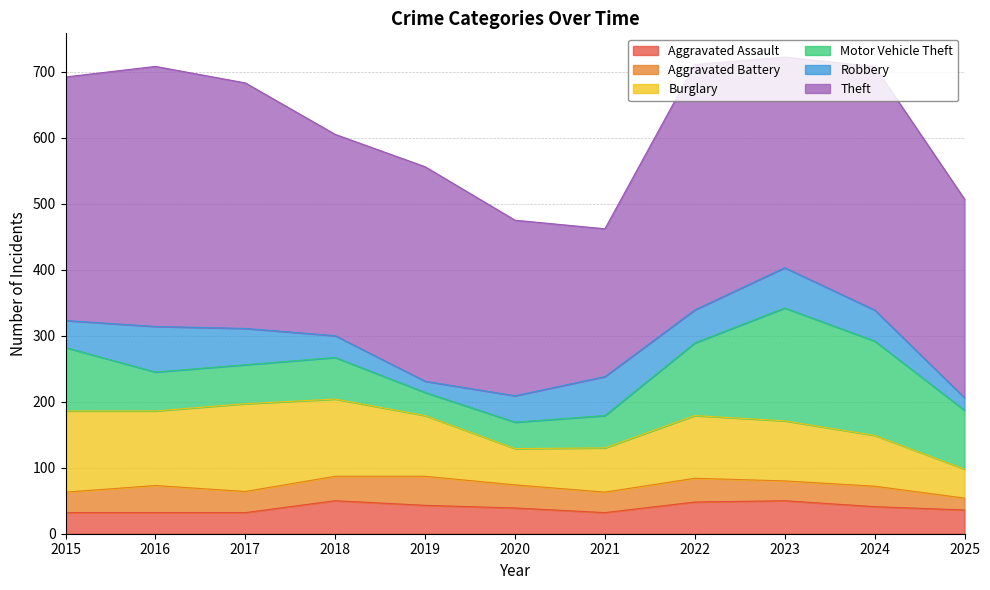

Reading left to right, extract all data points from this chart.

Aggravated Assault: 2015=32	2016=32	2017=32	2018=50	2019=43	2020=39	2021=32	2022=48	2023=50	2024=41	2025=36
Aggravated Battery: 2015=31	2016=41	2017=32	2018=37	2019=44	2020=35	2021=31	2022=36	2023=30	2024=31	2025=18
Burglary: 2015=123	2016=113	2017=133	2018=117	2019=92	2020=55	2021=67	2022=95	2023=91	2024=77	2025=44
Motor Vehicle Theft: 2015=96	2016=59	2017=59	2018=63	2019=35	2020=40	2021=49	2022=110	2023=171	2024=143	2025=89
Robbery: 2015=41	2016=69	2017=55	2018=33	2019=17	2020=40	2021=59	2022=50	2023=61	2024=47	2025=19
Theft: 2015=369	2016=394	2017=372	2018=305	2019=325	2020=266	2021=224	2022=372	2023=319	2024=369	2025=301